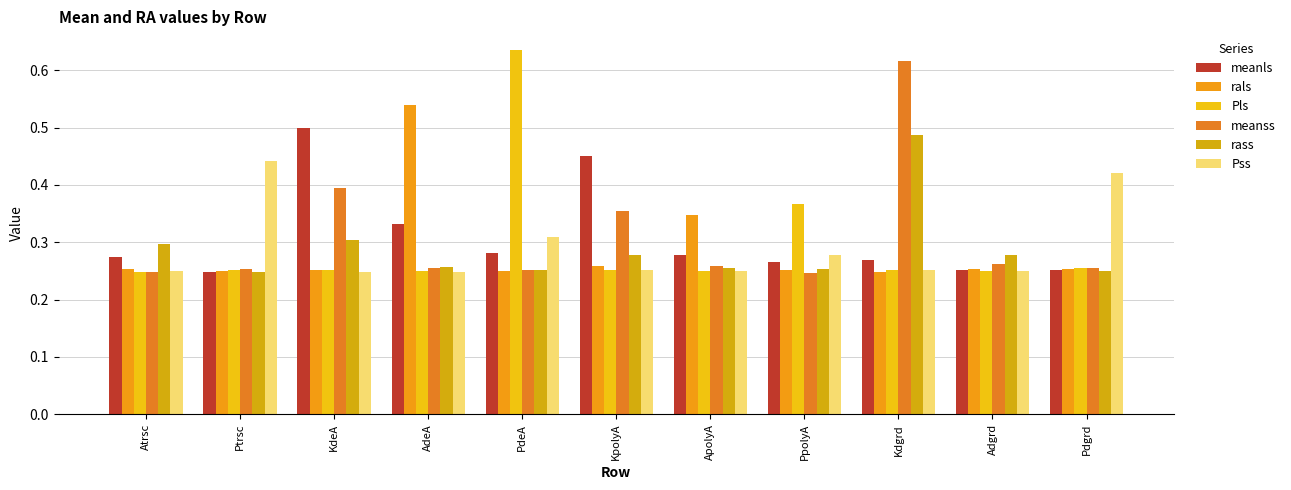

What is the total value across all series at ApolyA?

1.6